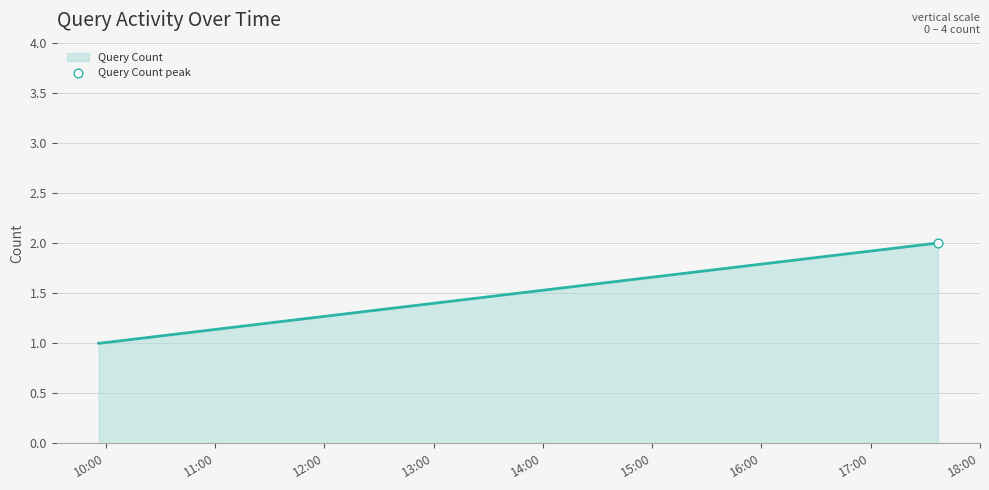

What is the ratio of the value at 11:00 to the value at 10:00?

1.0